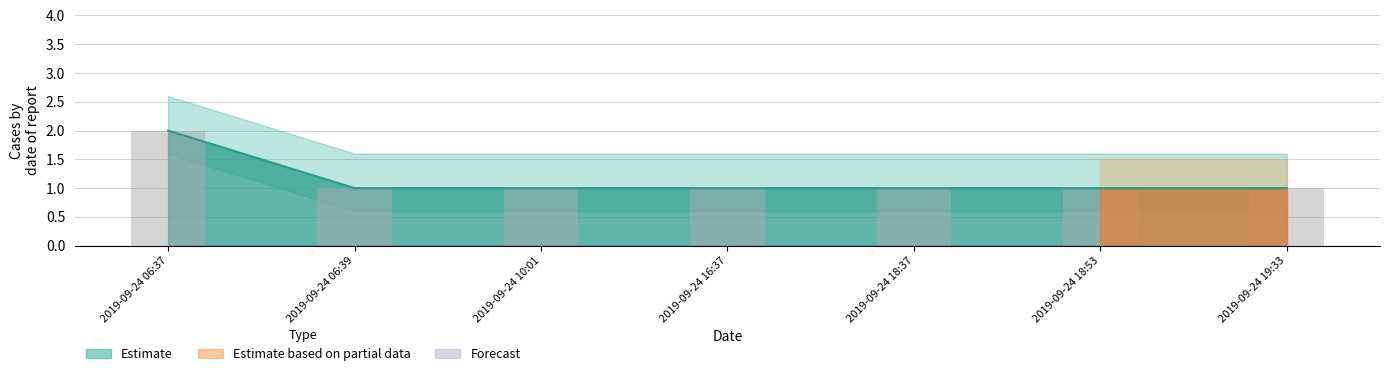

The chart shows a value of 1 at 2019-09-24 19:33. True or false?

True